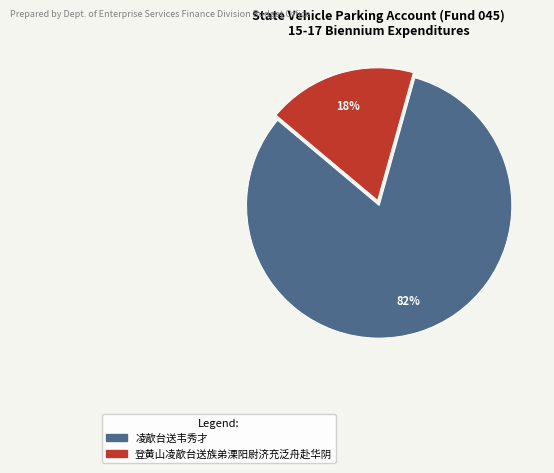

Rank the categories by value from lowest to highest.

登黄山凌歊台送族弟溧阳尉济充泛舟赴华阴, 凌歊台送韦秀才